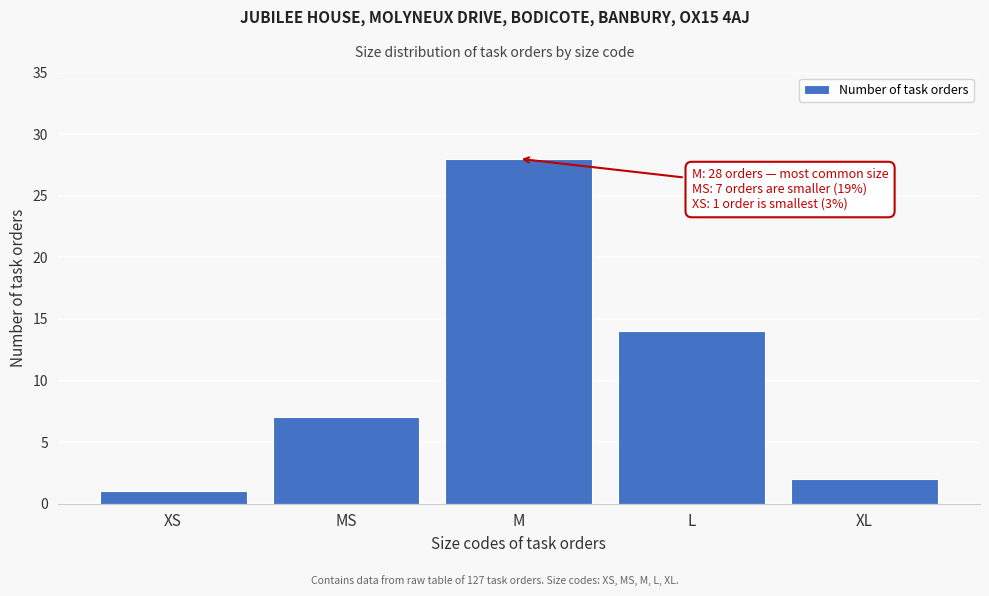

Reading right to left, transcribe all the data shown in this chart.

2	14	28	7	1